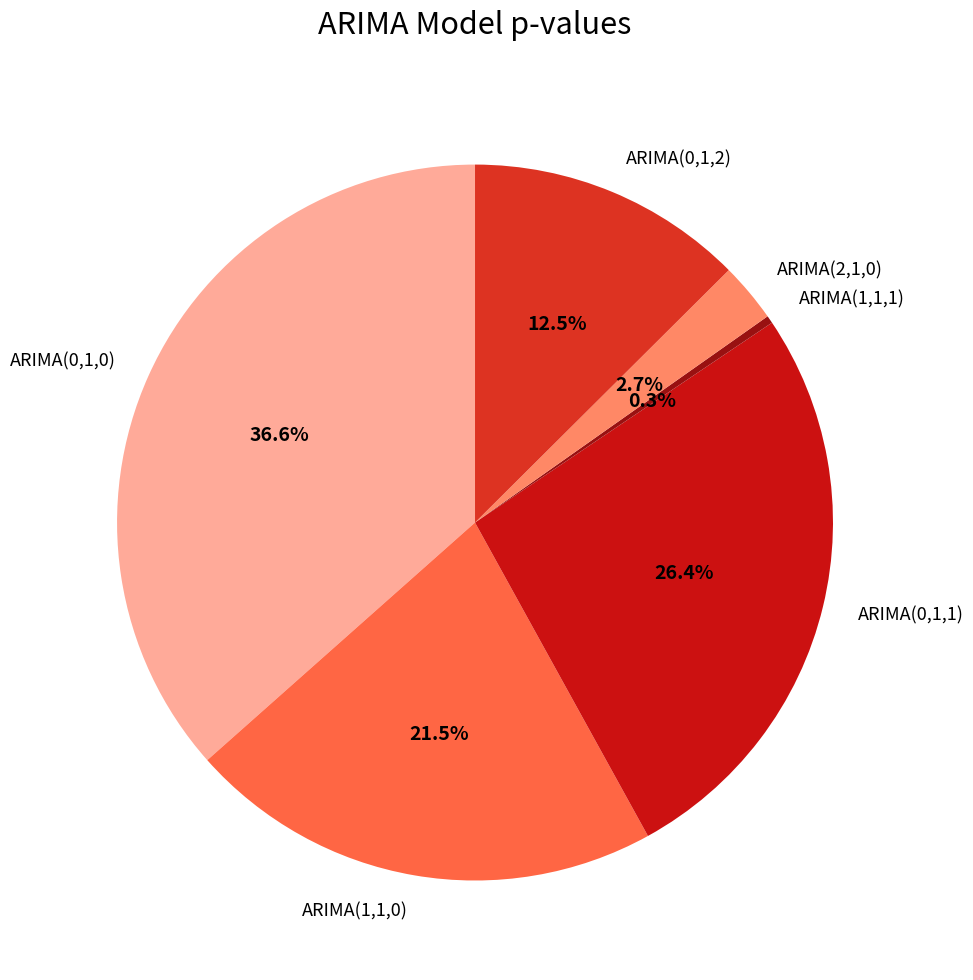

Which category has the smallest portion of the pie?

ARIMA(1,1,1)